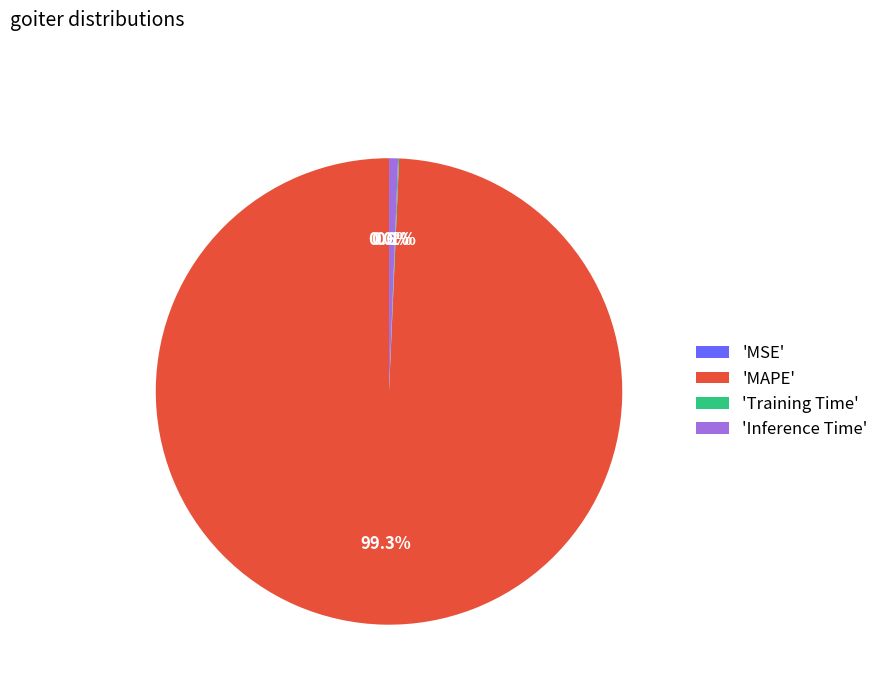

What is the largest slice in the pie chart?

MAPE